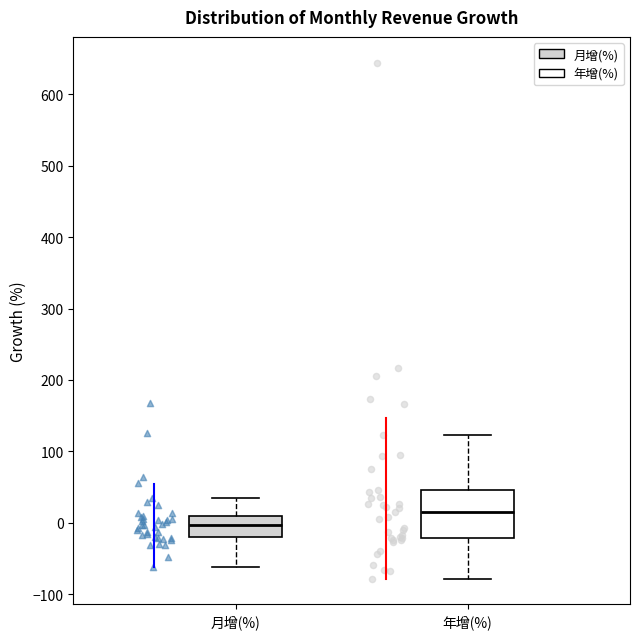

Which box's median line is the lowest?

月增(%)